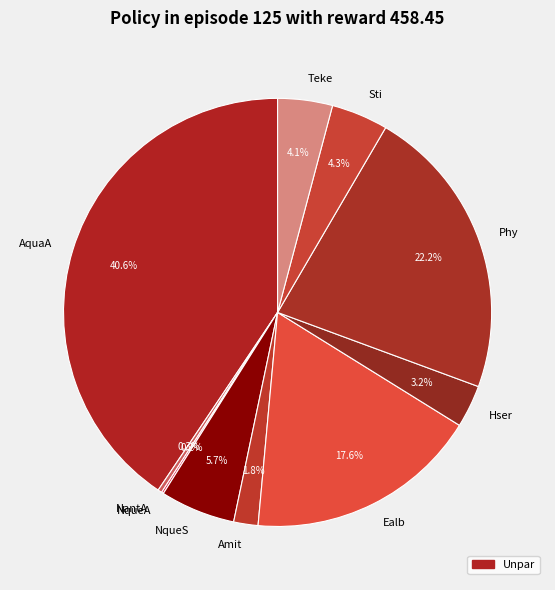

The AquaA slice represents 48% of the pie. True or false?

False